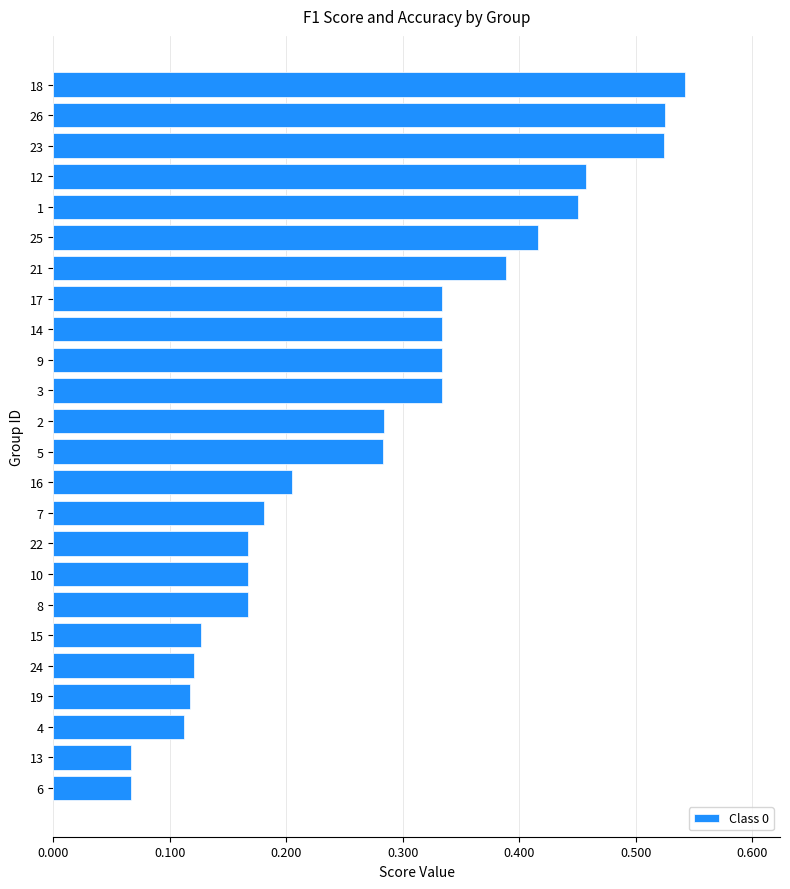

Which category has the highest value across all series?

18